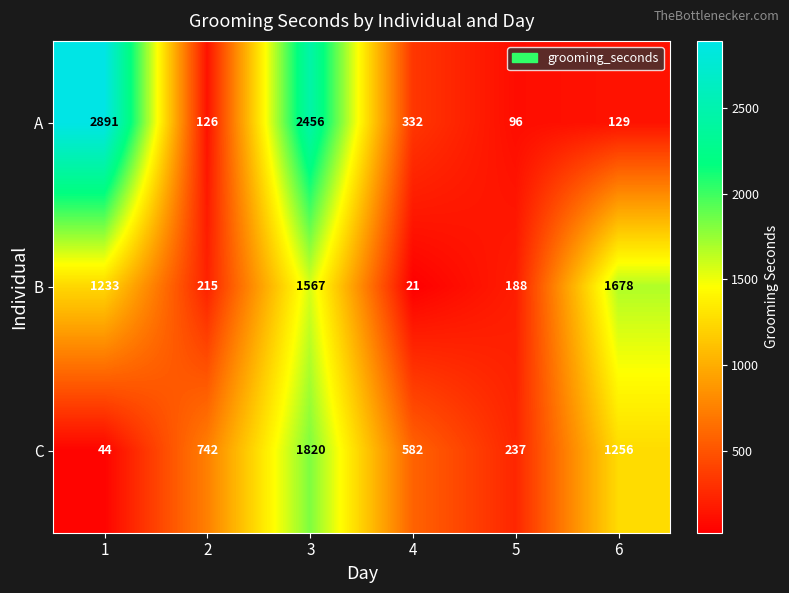

Reading left to right, extract all data points from this chart.

A: 2891	126	2456	332	96	129
B: 1233	215	1567	21	188	1678
C: 44	742	1820	582	237	1256